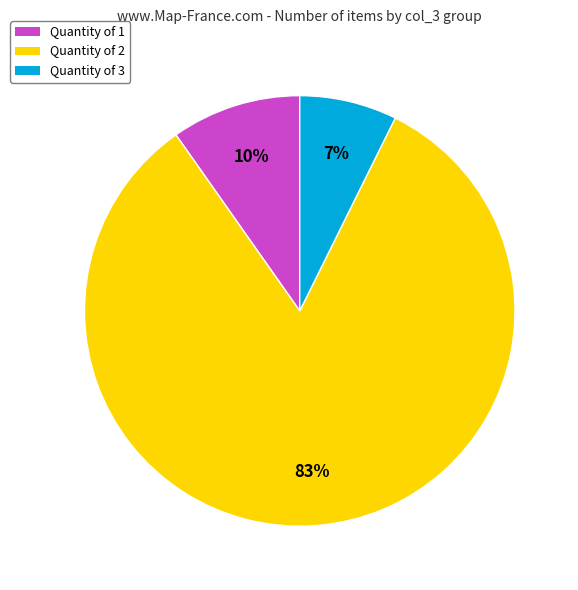

Is there any slice that represents more than half of the pie?

Yes